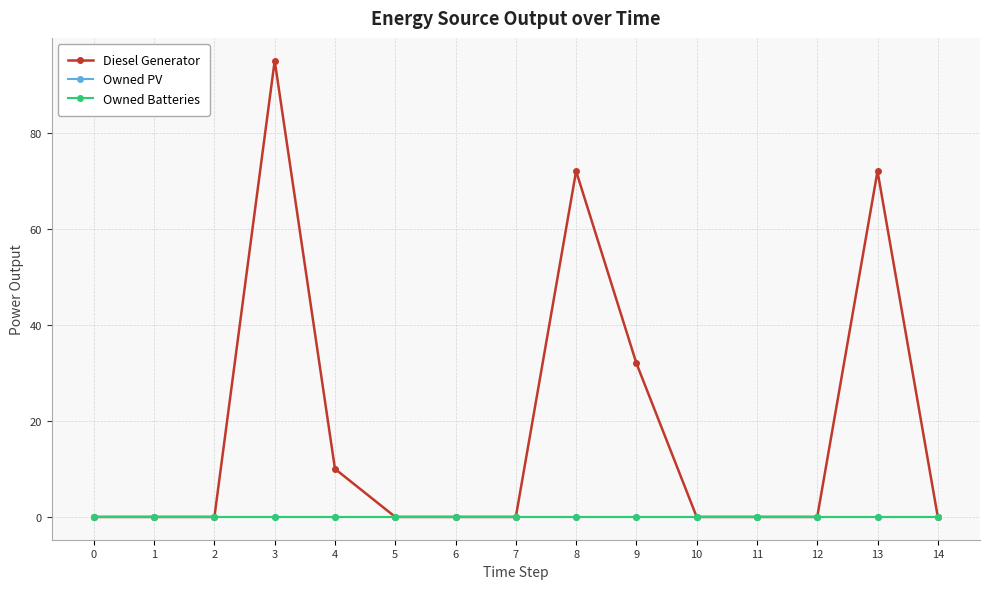

What is the maximum value shown in the chart?

95